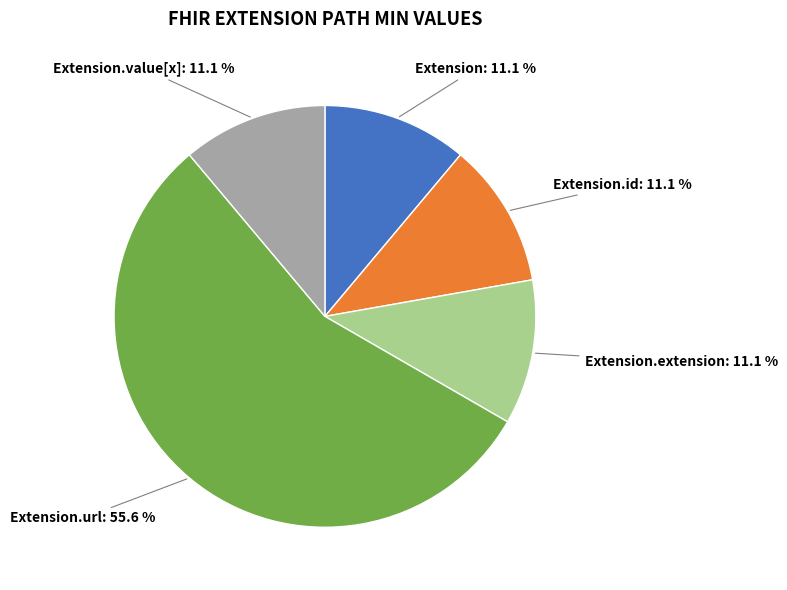

Is there any slice that represents more than half of the pie?

Yes